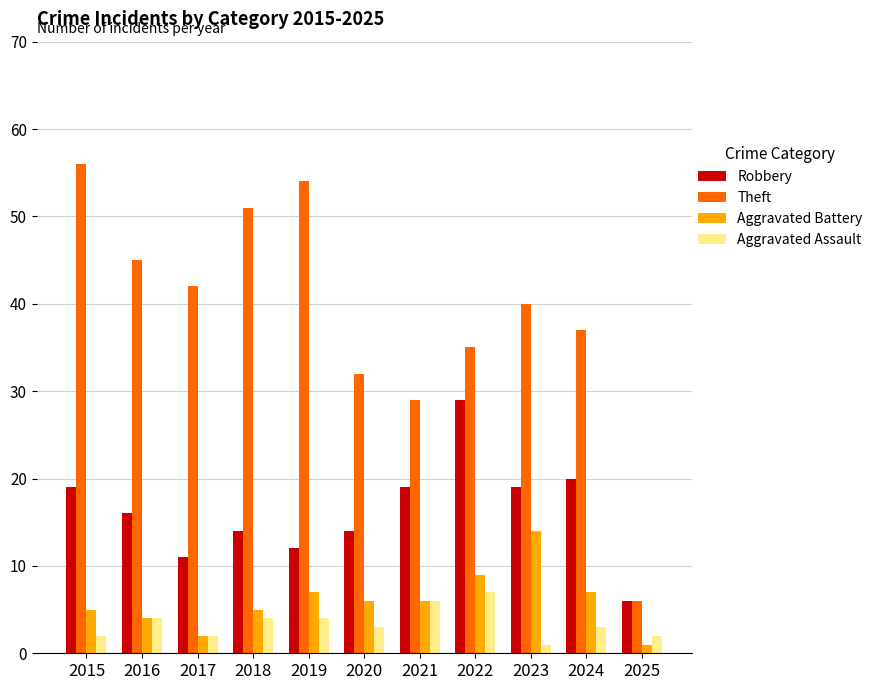

At which label does Aggravated Battery first exceed 6?

2019